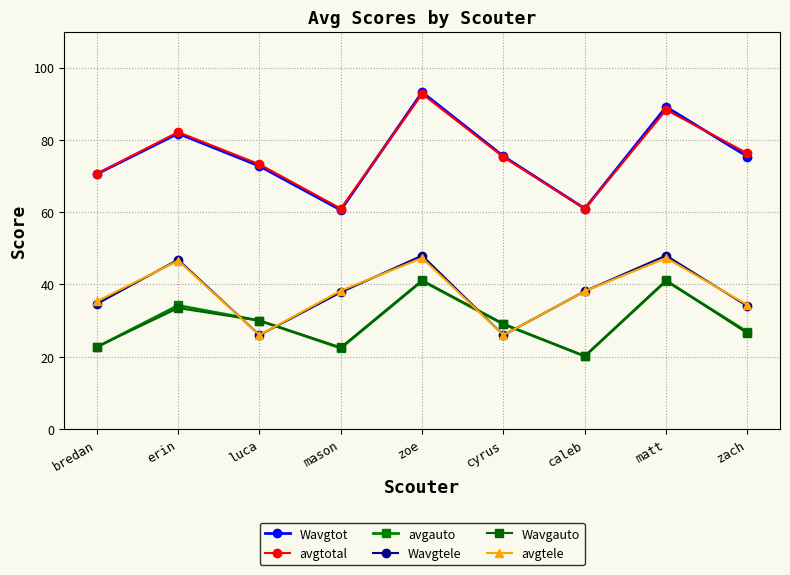

What is the maximum value shown in the chart?

93.2